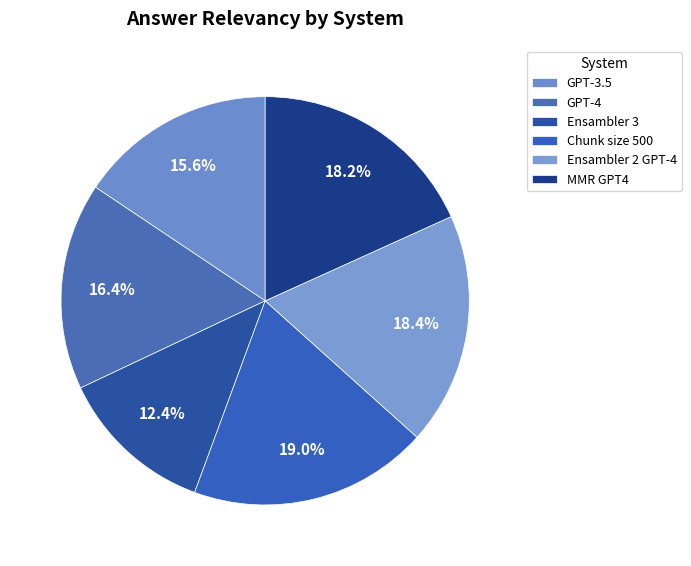

Do Ensambler 2 GPT-4 and MMR GPT4 together represent more than half of the pie?

No